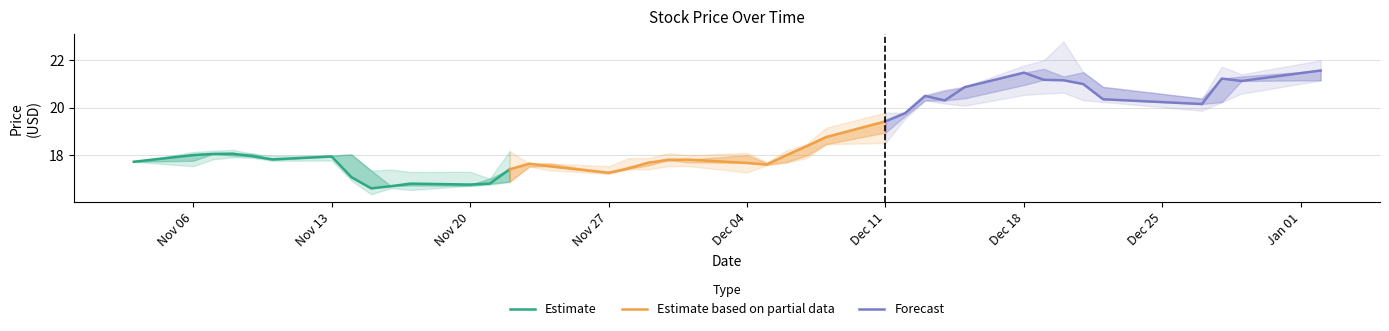

In Estimate, how many points are higher than both neighbors (excluding endpoints)?

3